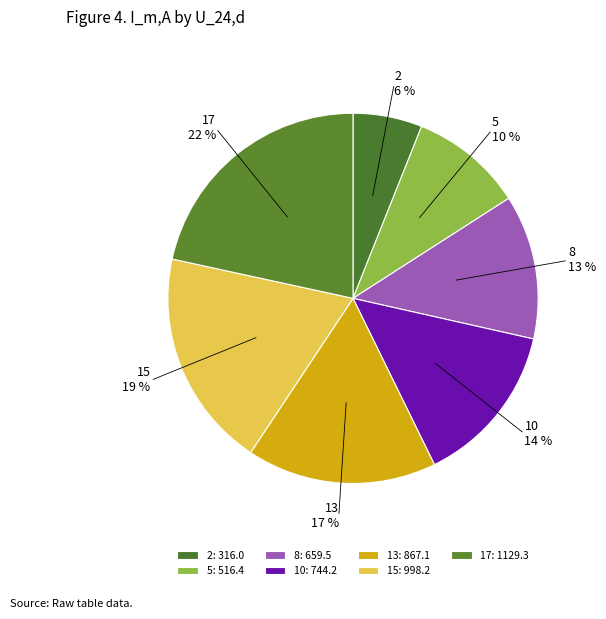

Between 17 and 15, which is larger?

17